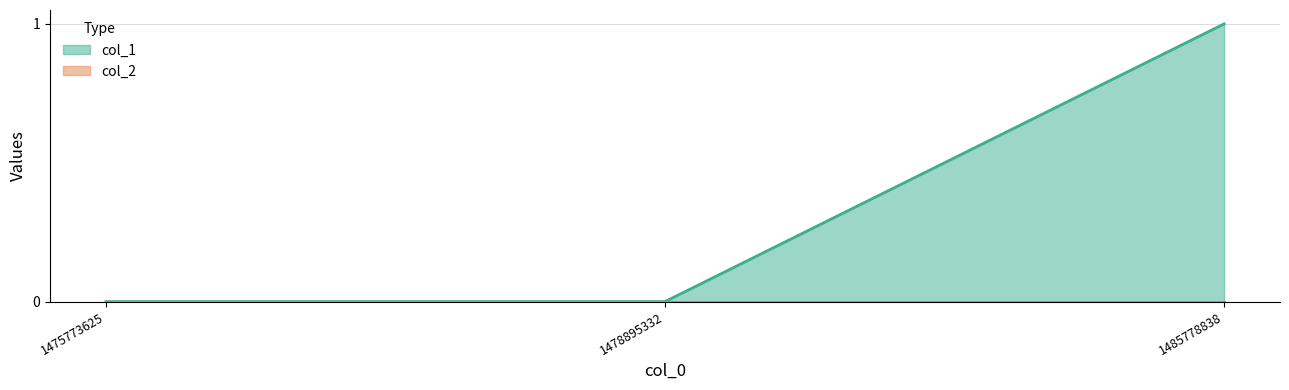

List the labels in order of value, smallest first.

1475773625, 1478895332, 1485778838